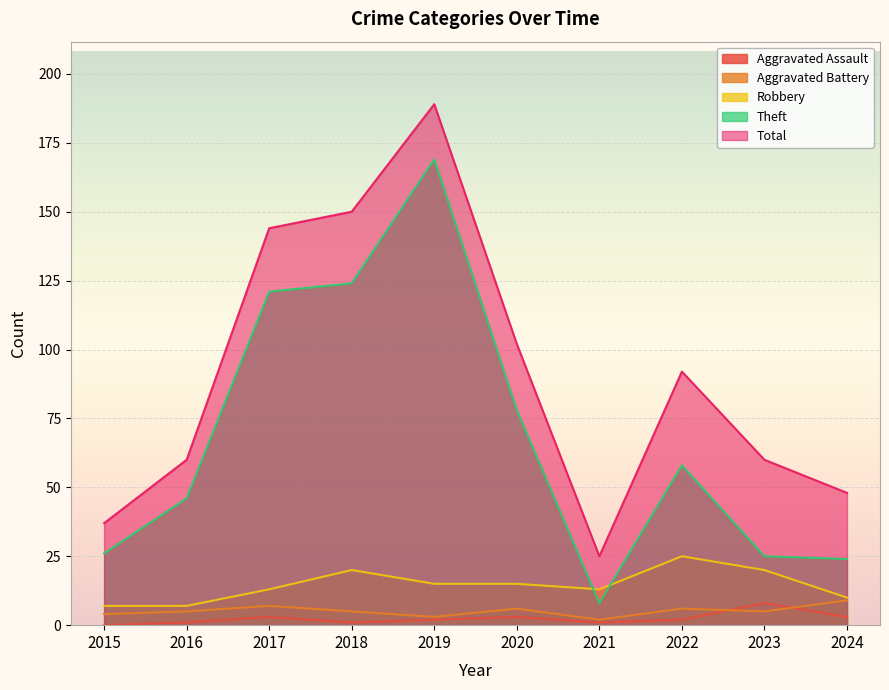

How many lines are shown in the chart?

5